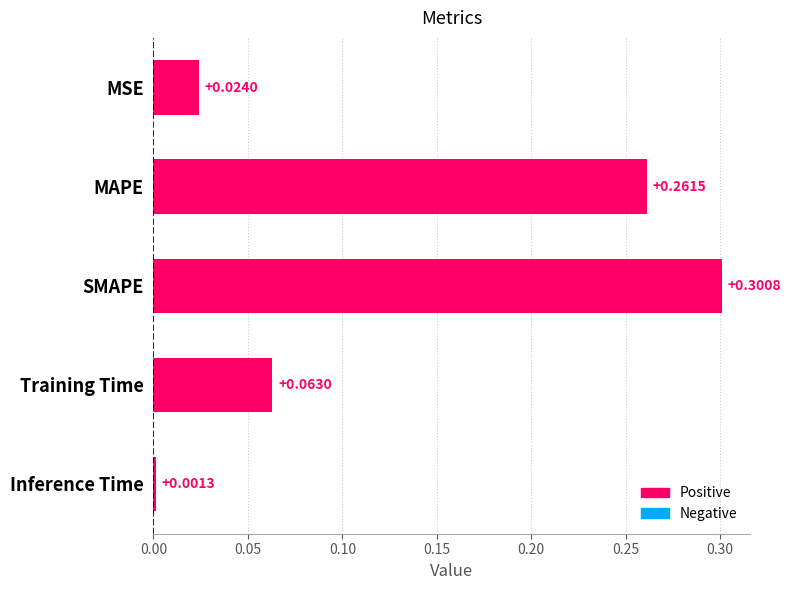

What is the label of the 3rd bar from the bottom?

SMAPE